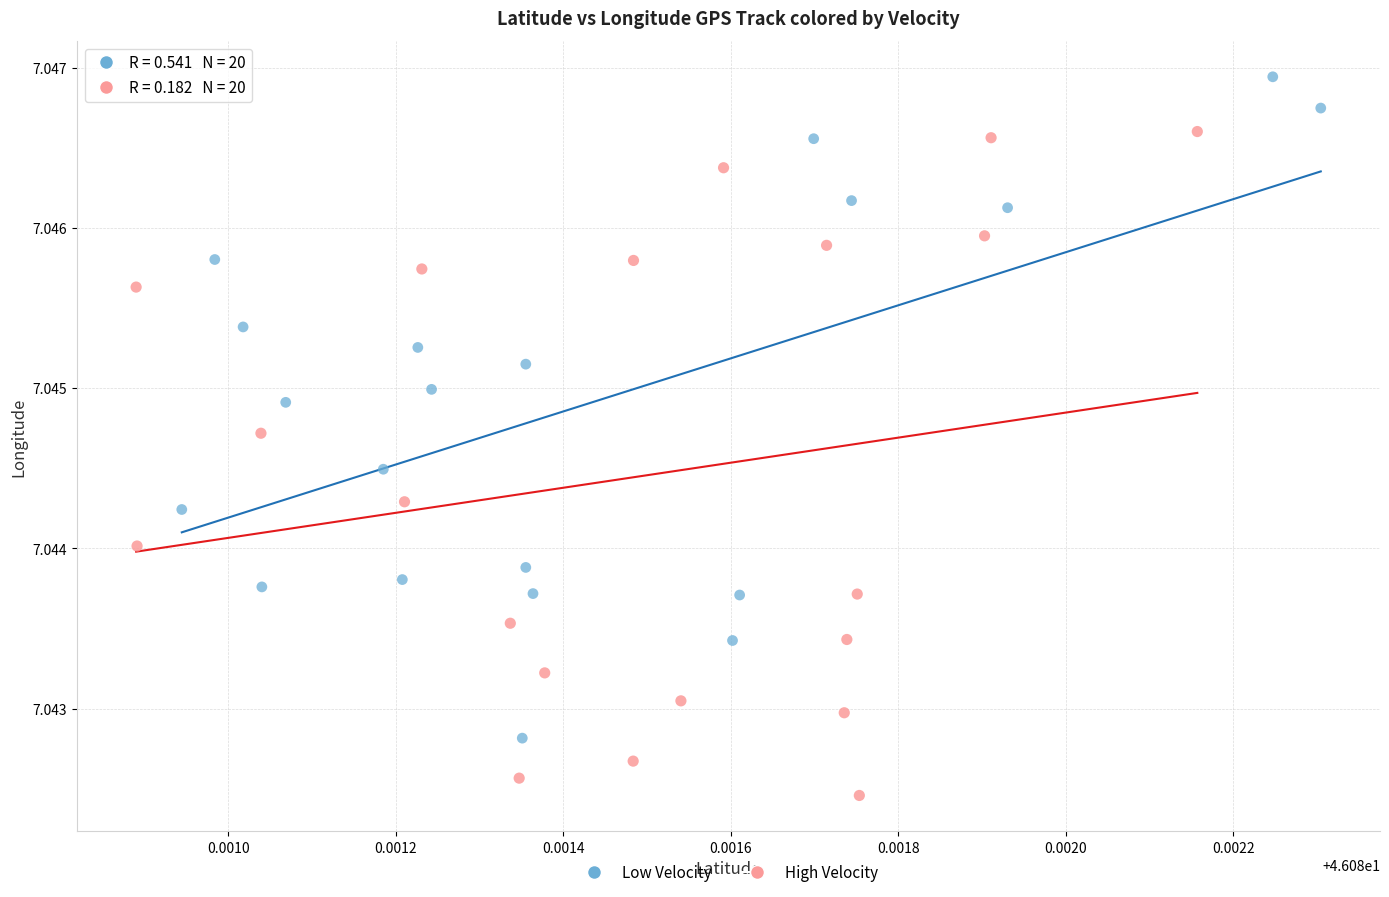

Which series contains the lowest Y value?

High Velocity